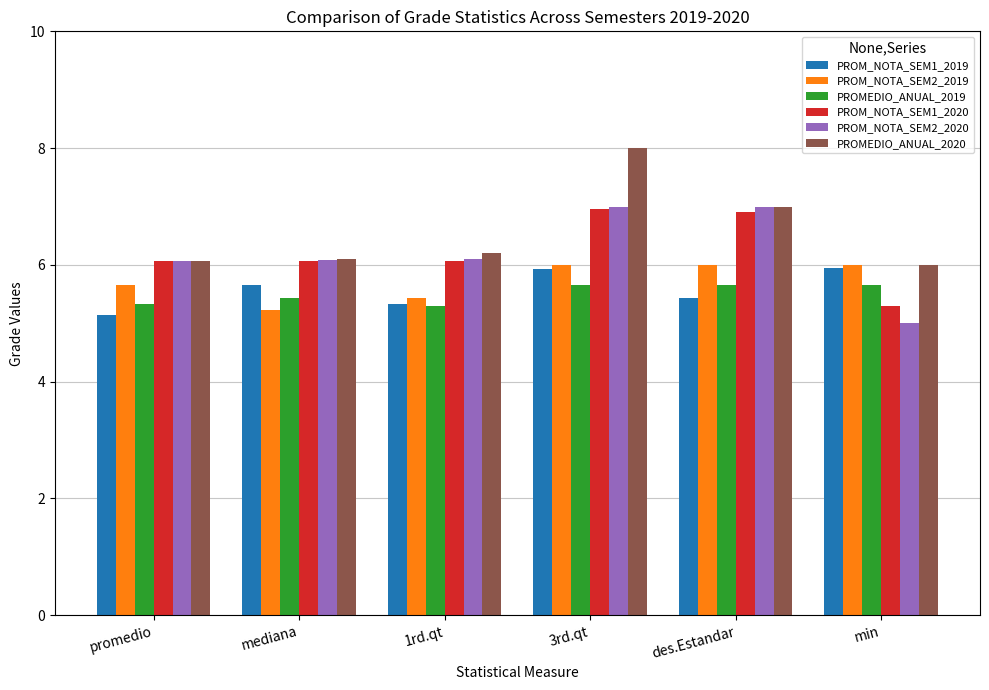

Reading right to left, transcribe all the data shown in this chart.

PROM_NOTA_SEM1_2019: 5.9	5.4	5.9	5.3	5.7	5.1
PROM_NOTA_SEM2_2019: 6.0	6.0	6.0	5.4	5.2	5.7
PROMEDIO_ANUAL_2019: 5.7	5.7	5.7	5.3	5.4	5.3
PROM_NOTA_SEM1_2020: 5.3	6.9	7.0	6.1	6.1	6.1
PROM_NOTA_SEM2_2020: 5.0	7.0	7.0	6.1	6.1	6.1
PROMEDIO_ANUAL_2020: 6.0	7.0	8.0	6.2	6.1	6.1